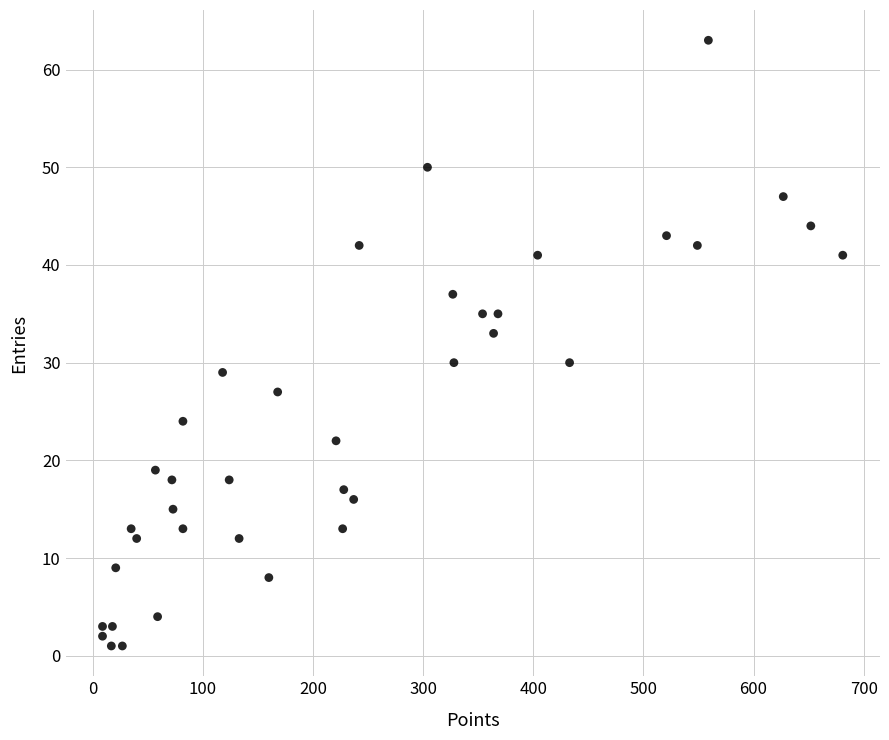

What Y value in the scatter plot is closest to 32?

33